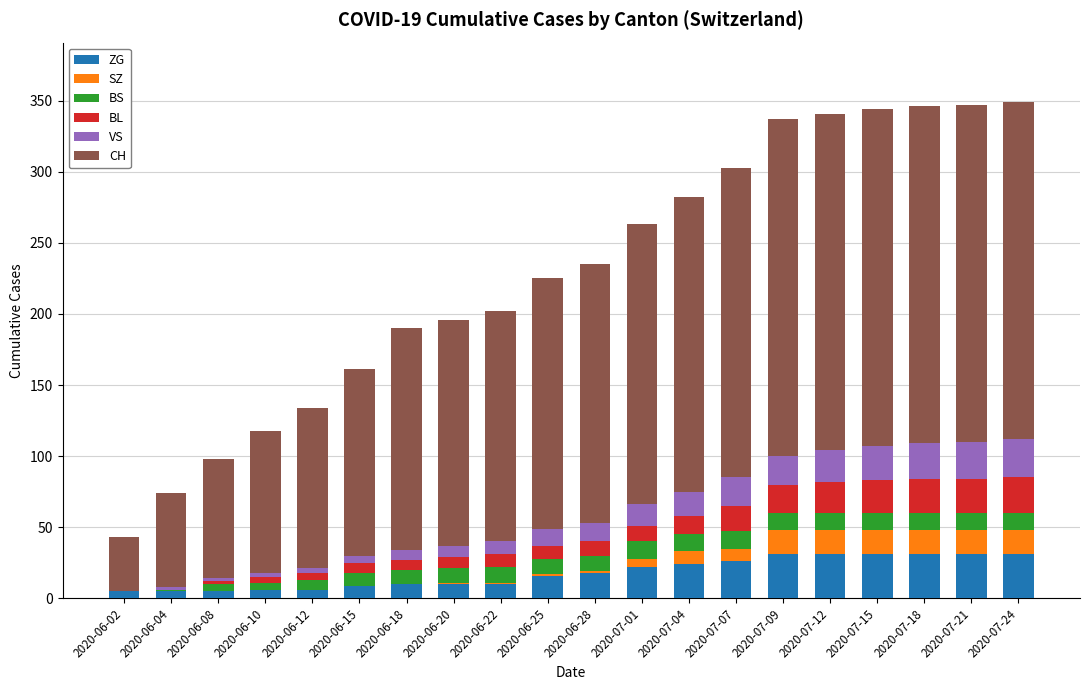

How many categories are shown in the chart?

20